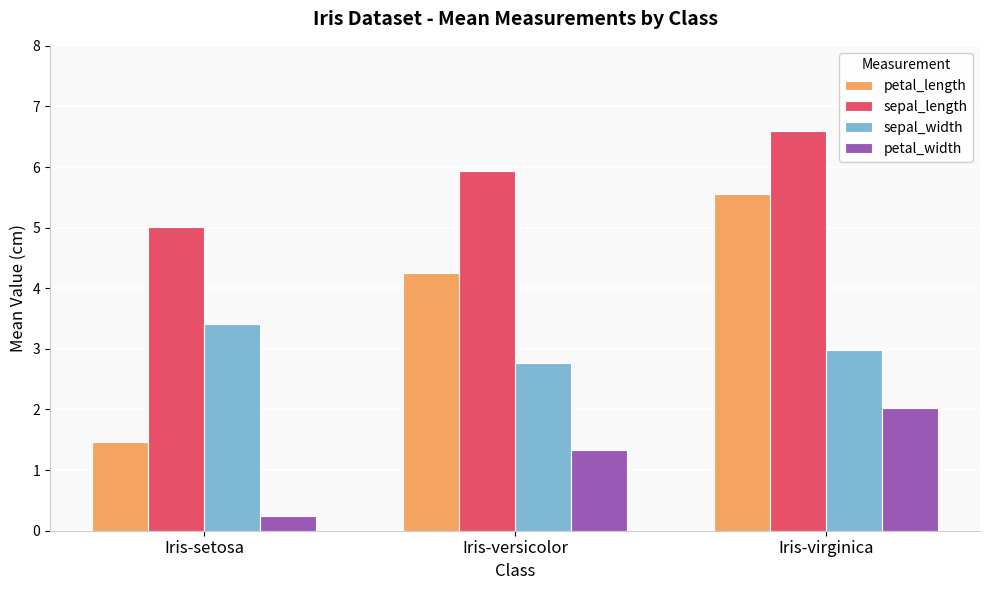

What is the sum of all petal_width values?

3.6